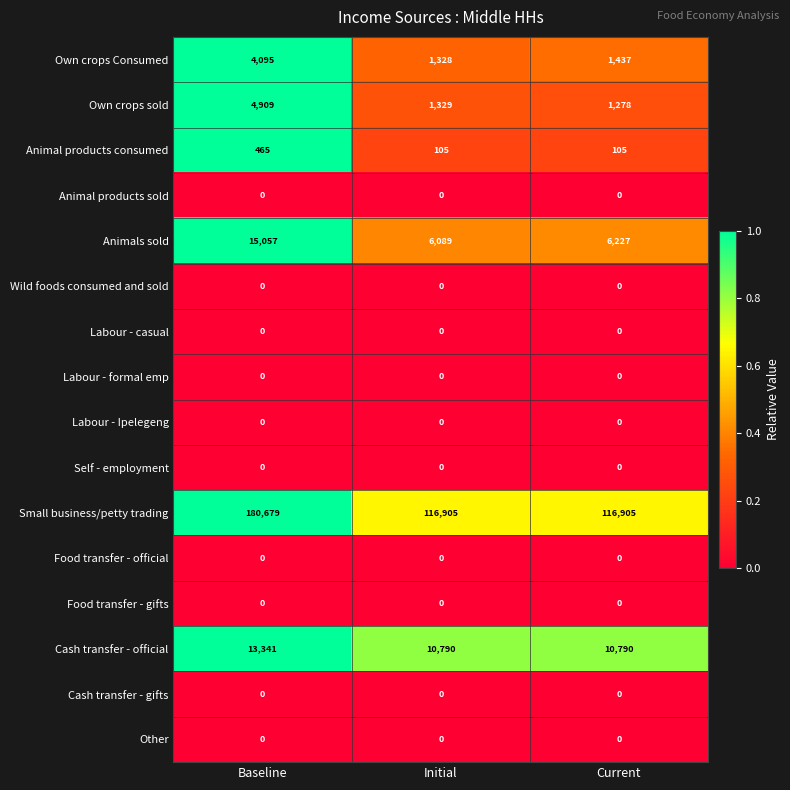

Which series changed the most between Initial and Current?

Animals sold